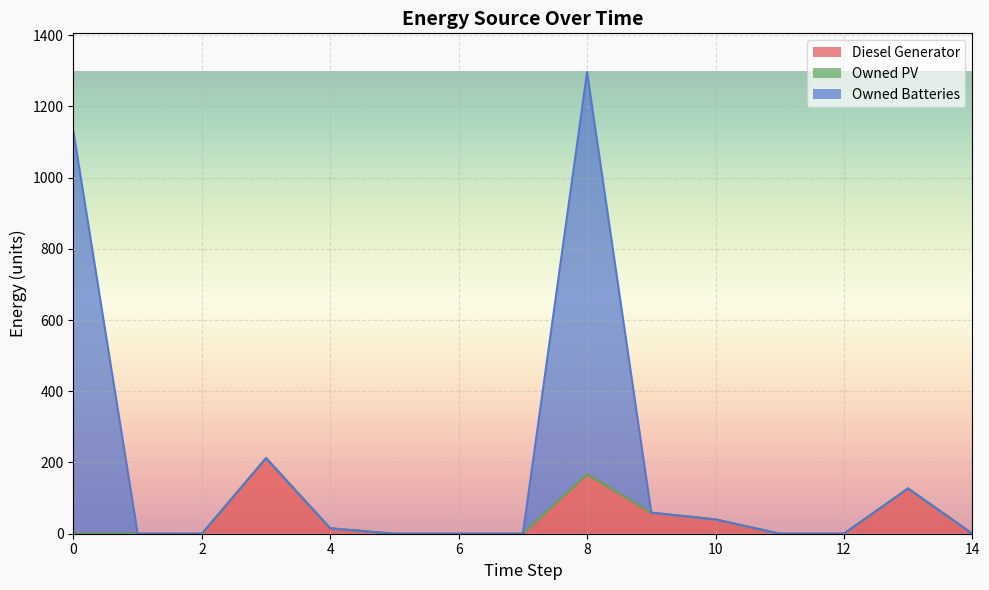

What is the maximum value for Diesel Generator?

212